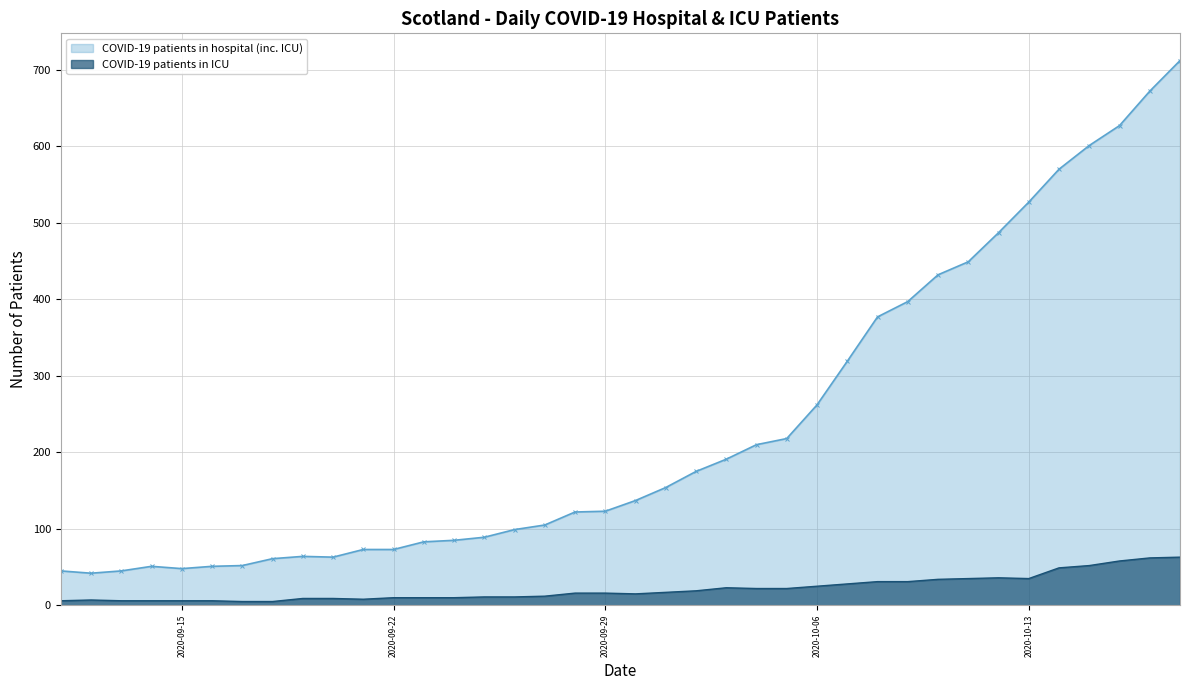

How many lines are shown in the chart?

2